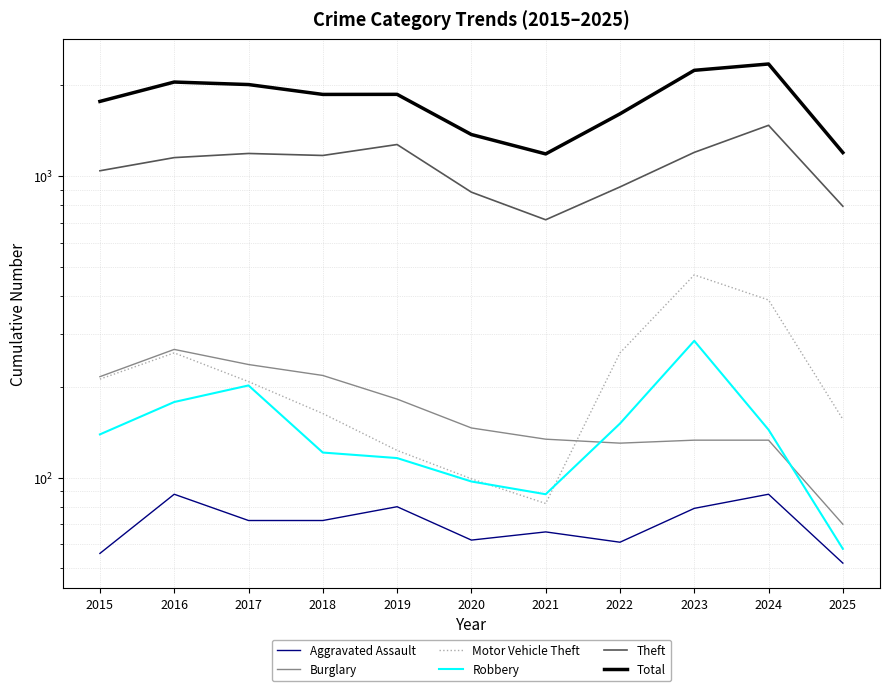

True or false: Total and Robbery intersect in this chart.

False